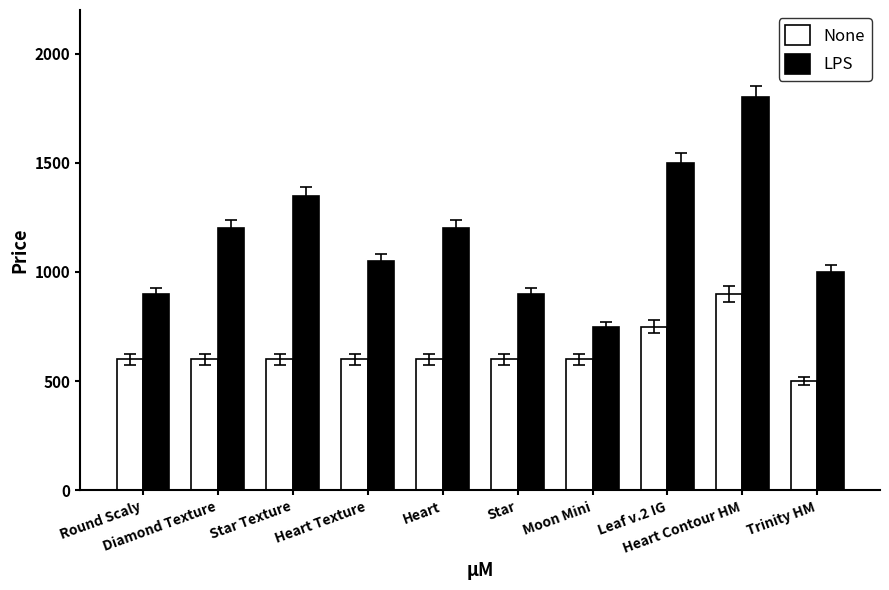

True or false: None has a value of 600 at Heart.

True